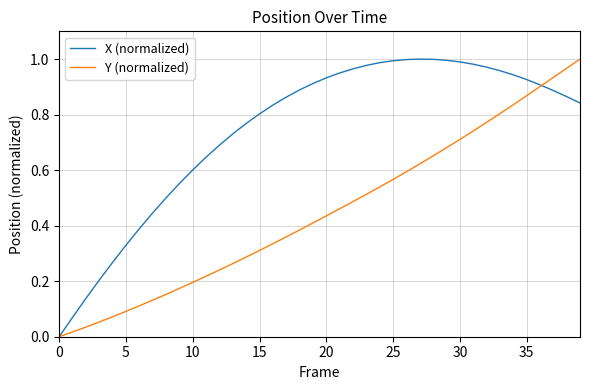

Rank the series by their average value, from highest to lowest.

X (normalized), Y (normalized)